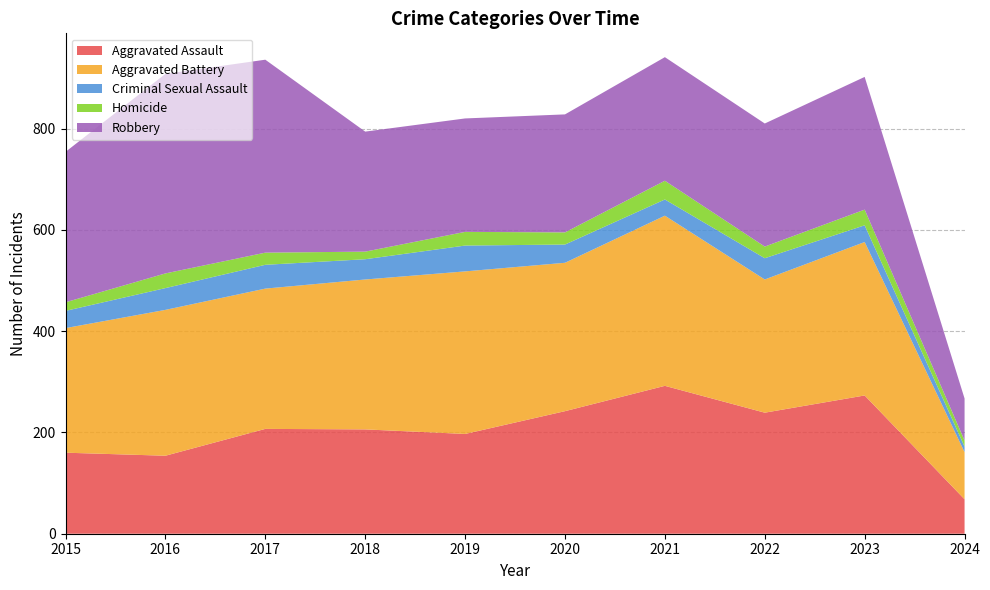

Reading right to left, extract all data points from this chart.

Aggravated Assault: 68	273	239	292	242	197	206	207	154	160
Aggravated Battery: 93	303	263	336	293	321	296	277	288	246
Criminal Sexual Assault: 11	33	42	32	36	51	40	47	43	34
Homicide: 12	31	23	37	24	27	15	24	29	17
Robbery: 83	262	243	244	233	224	237	381	394	297